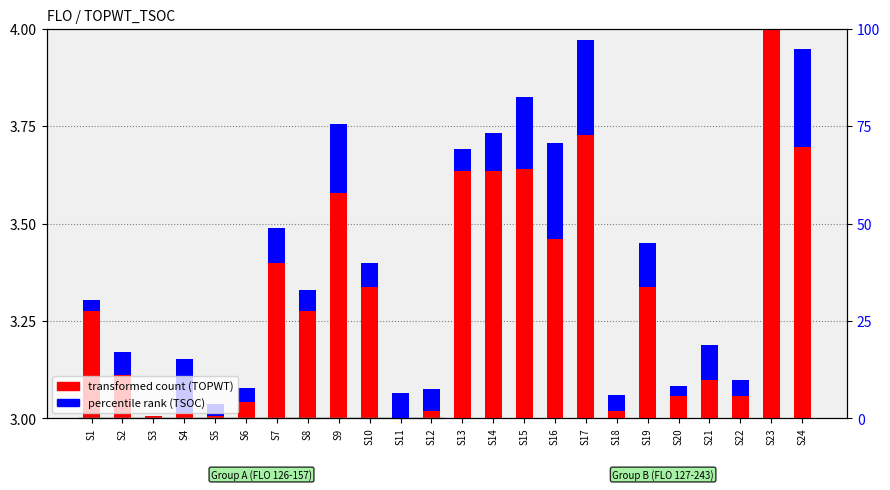

How many positive values does the transformed count (TOPWT) series have?

23